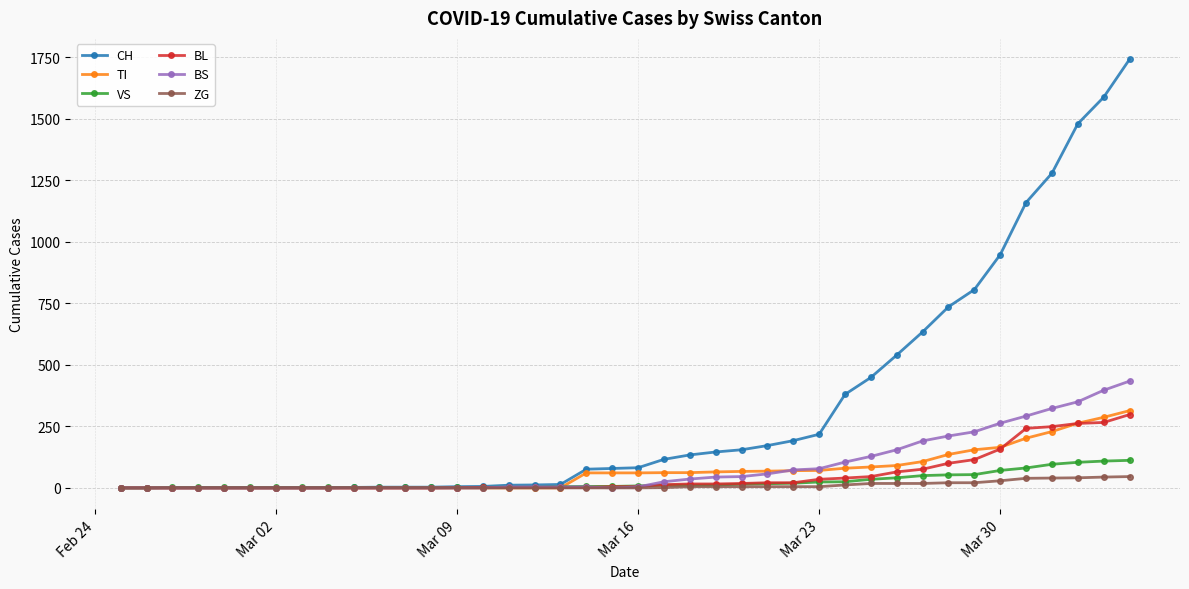

What is the maximum value shown in the chart?

1742